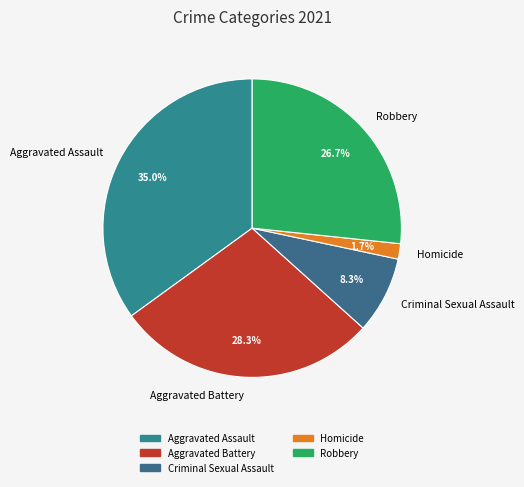

What is the largest slice in the pie chart?

Aggravated Assault